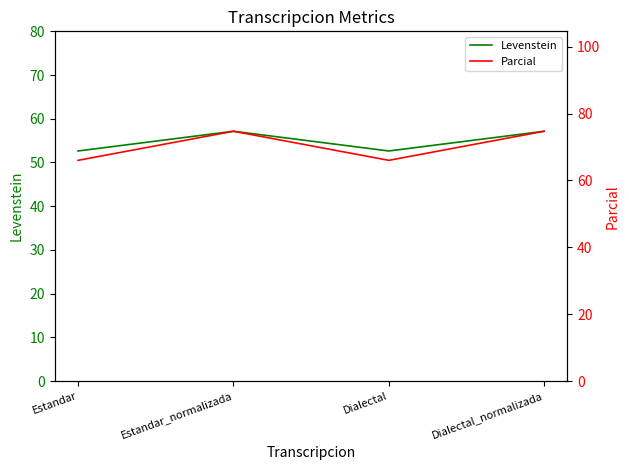

At which category does Parcial reach its first local valley?

Dialectal